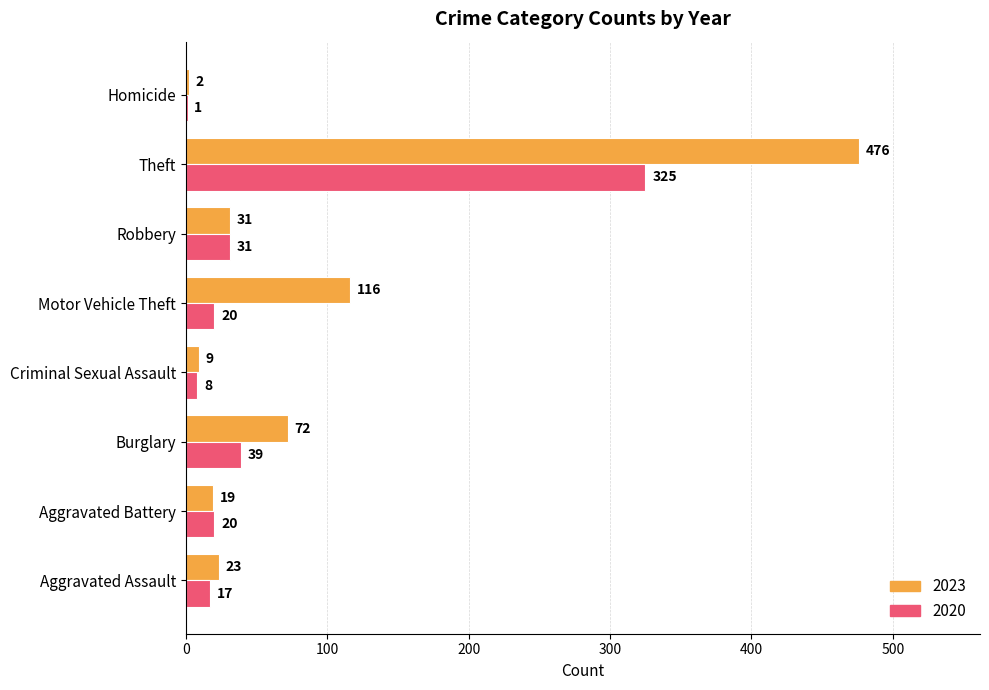

Between Burglary and Theft, which series saw the biggest shift?

2023